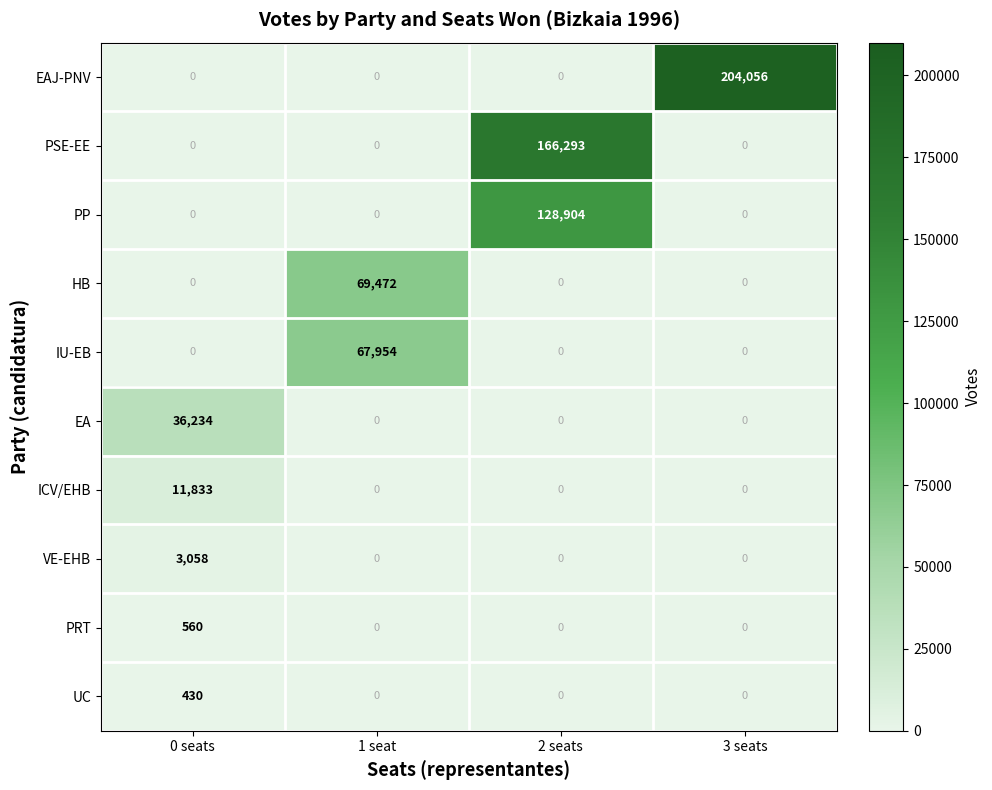

How many series are shown in this chart?

10